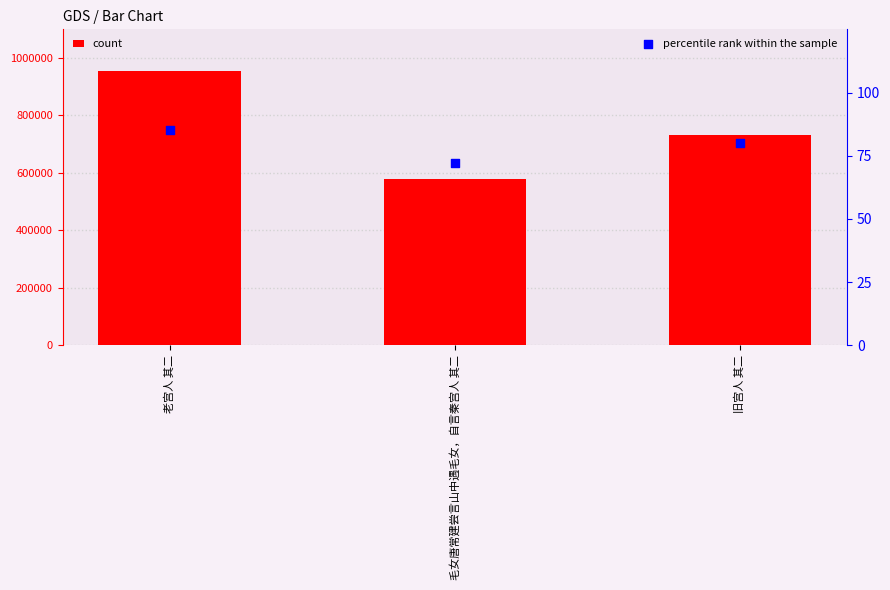

At which category is the sum across all series the highest?

老宫人 其二